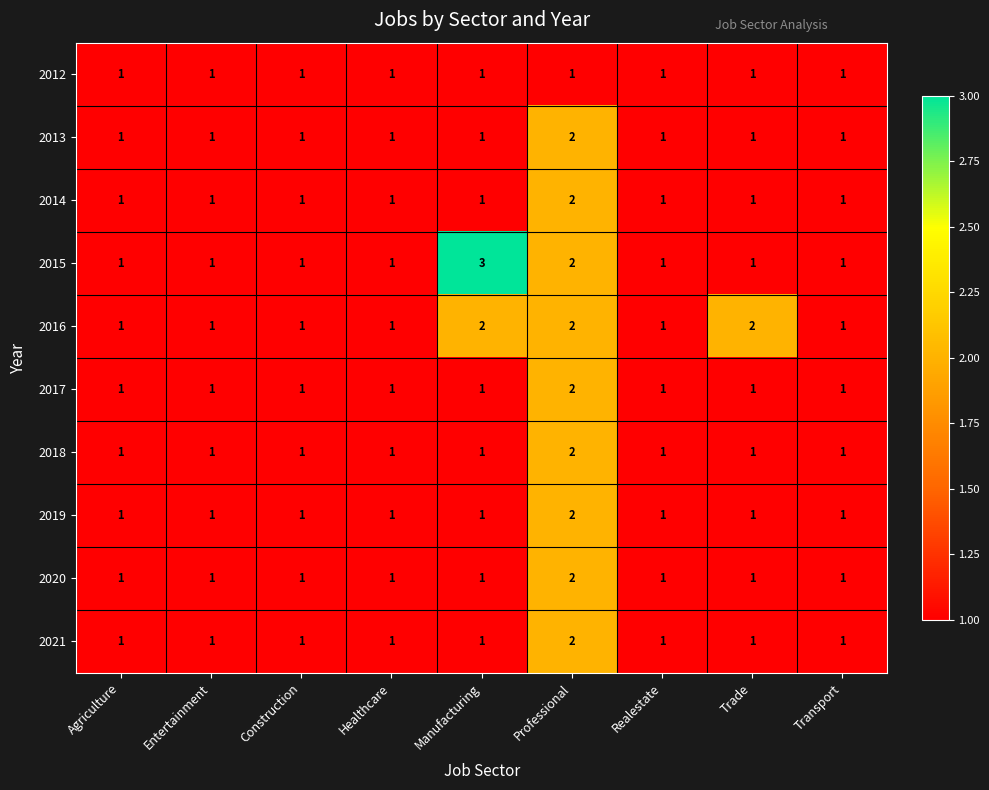

Which category has the highest value in the 2020 series?

Professional